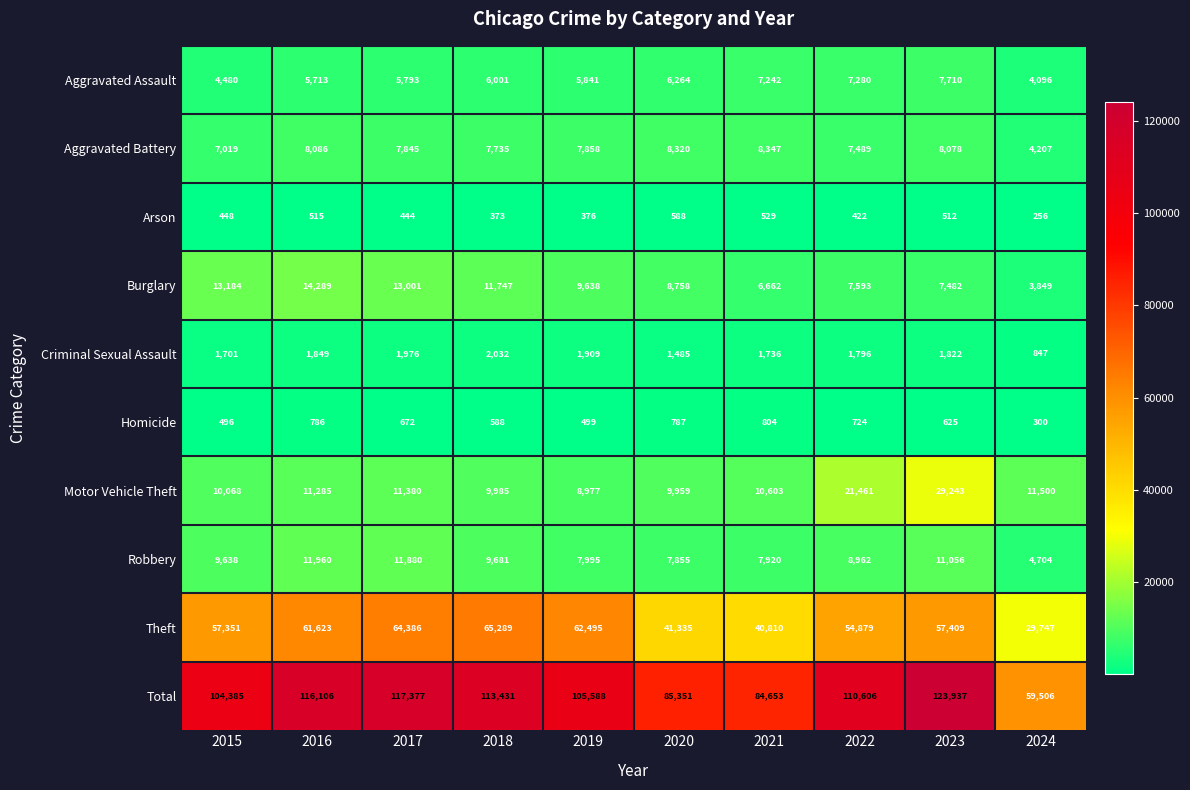

What is the difference between the Homicide values at 2021 and 2023?

179